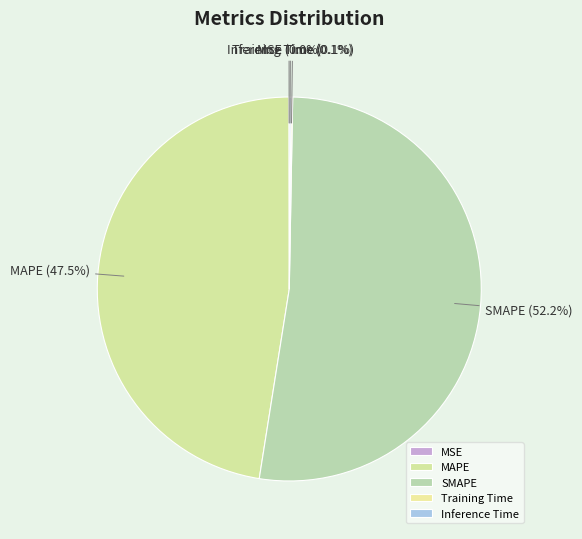

Which category accounts for the majority?

SMAPE